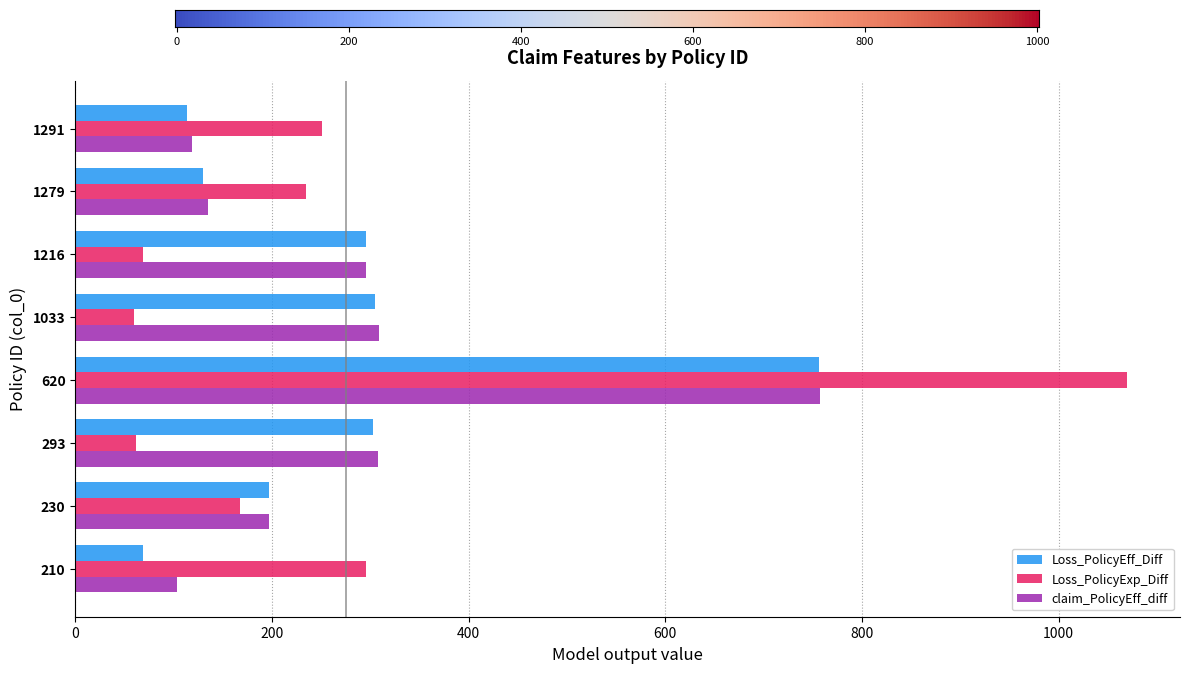

What value does the Loss_PolicyEff_Diff series have at 1033?

305